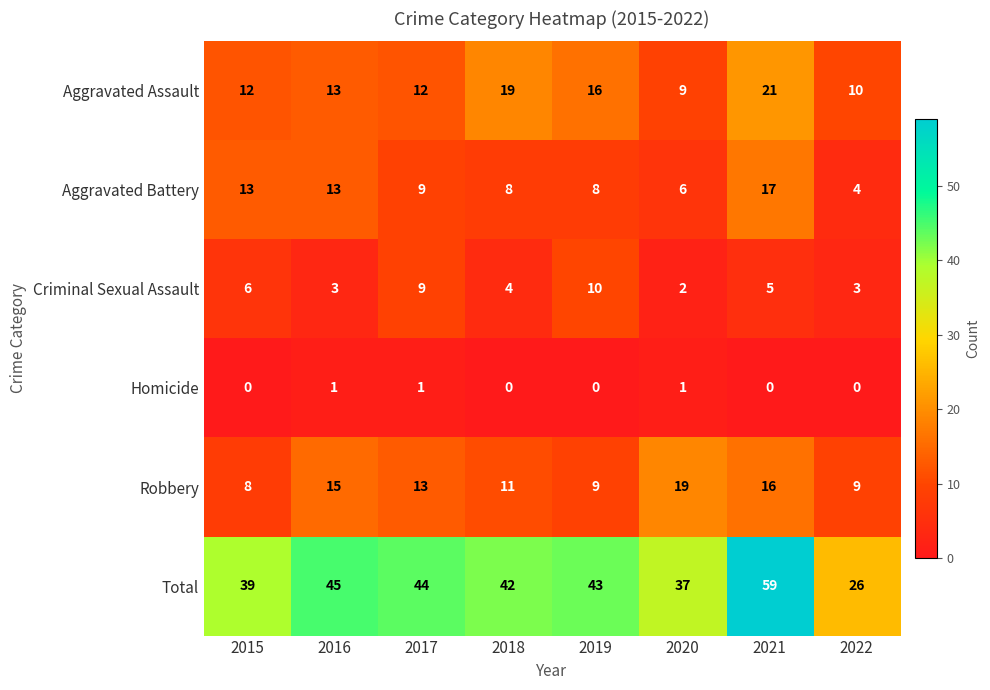

Rank the series by their maximum value, from lowest to highest.

Homicide, Criminal Sexual Assault, Aggravated Battery, Robbery, Aggravated Assault, Total